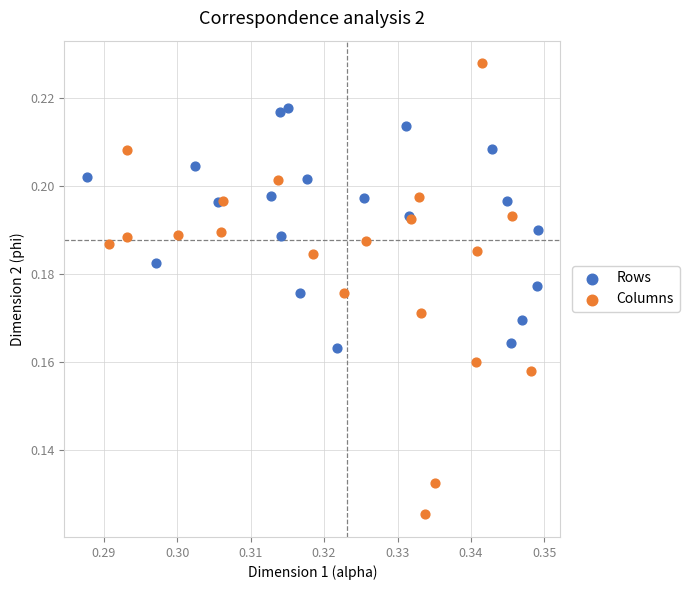

Which series reaches the minimum Y coordinate?

Columns